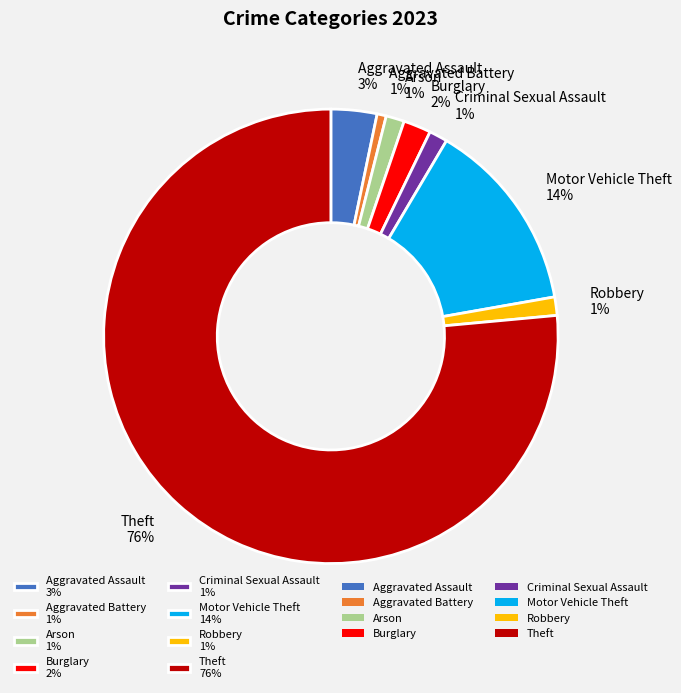

Which category accounts for the majority?

Theft